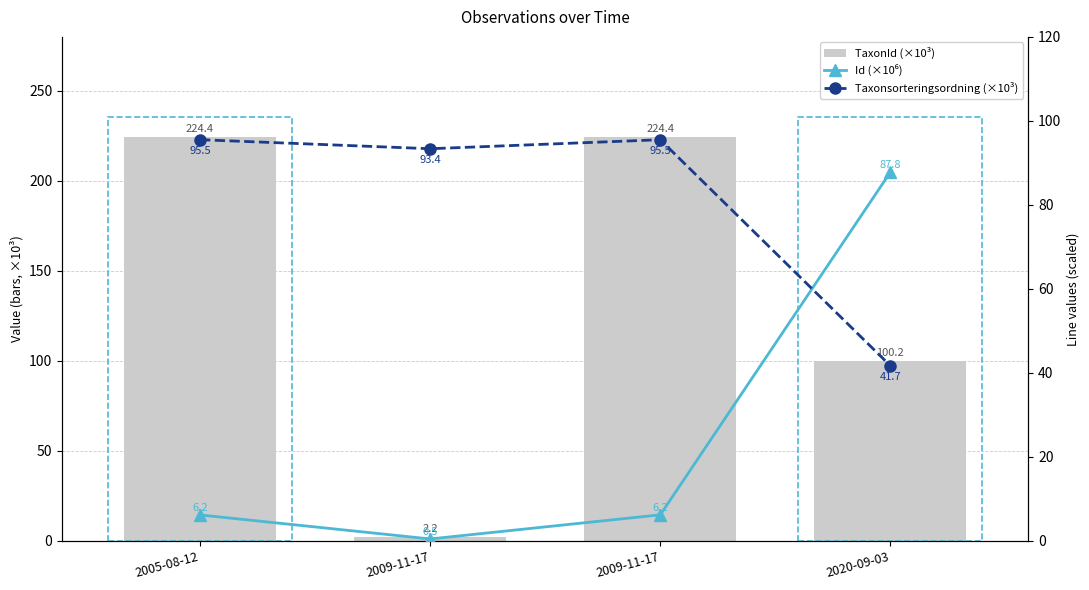

Which series has the largest total across all categories?

TaxonId (×10³)